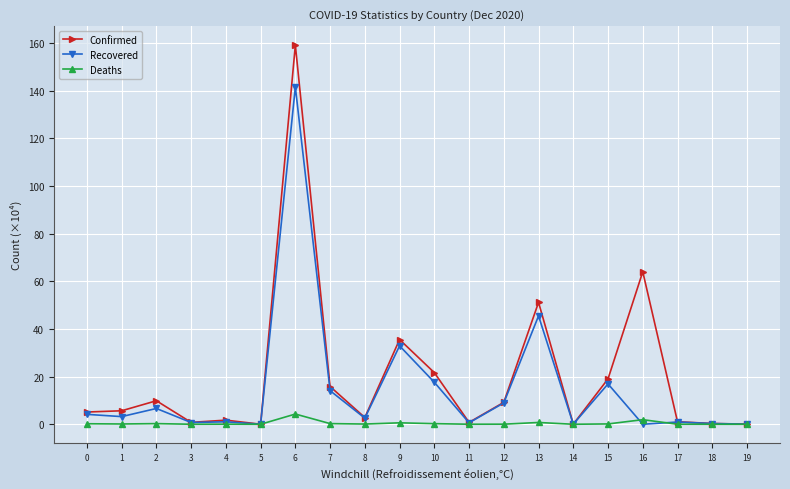

List the series in order of their peak value, highest first.

Confirmed, Recovered, Deaths